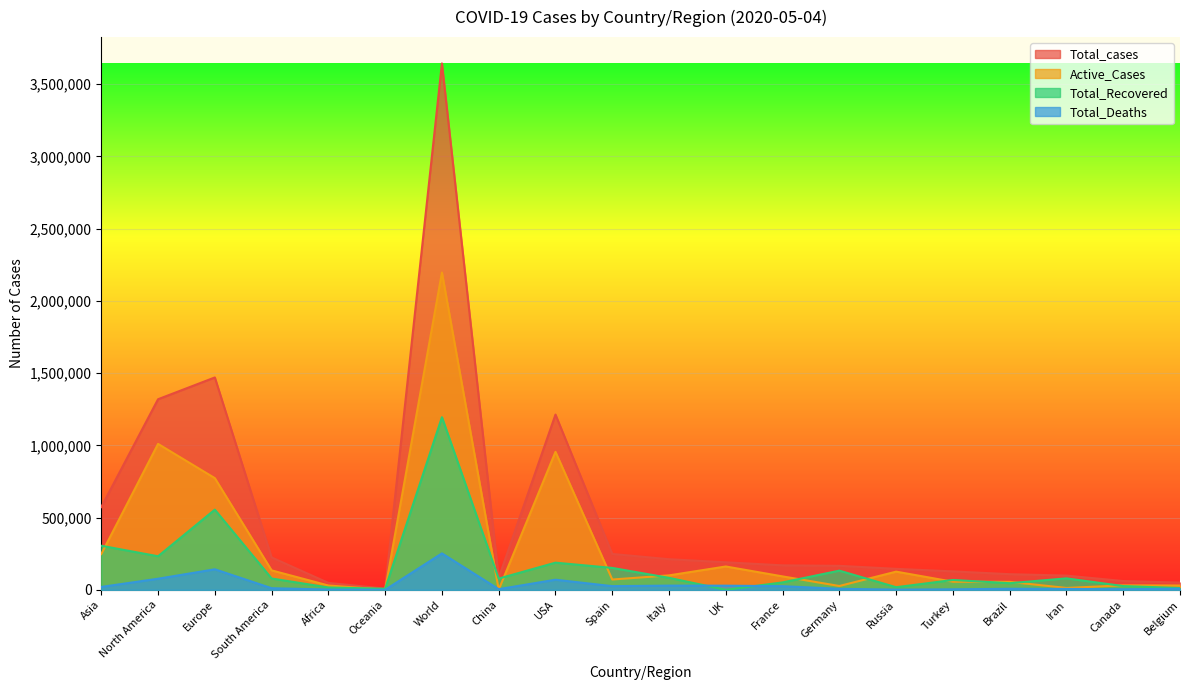

Reading right to left, what are all the values shown in this chart?

Total_cases: 50267	60772	98647	108266	127659	145268	166152	169462	190584	211938	248301	1212835	82880	3643271	8414	48075	224274	1469911	1319037	572839
Active_Cases: 29965	30901	12991	55108	56032	125817	26459	92890	161506	99980	71240	954887	481	2196292	1074	29996	134621	772903	1009952	247685
Total_Recovered: 12378	26017	79379	45815	68166	18095	132700	51371	0	82879	151633	188027	77766	1194738	7225	16231	78385	554865	232311	305076
Total_Deaths: 7924	3854	6277	7343	3461	1356	6993	25201	28734	29079	25428	69921	4633	252241	115	1848	11268	142143	76774	20078